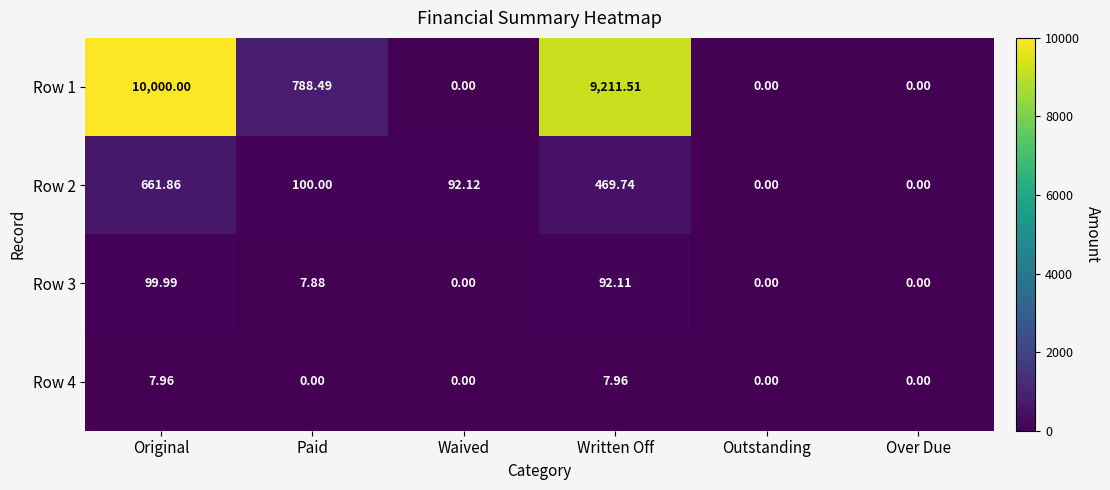

Is the value of Row 3 at Original greater than the value of Row 4 at Outstanding?

Yes